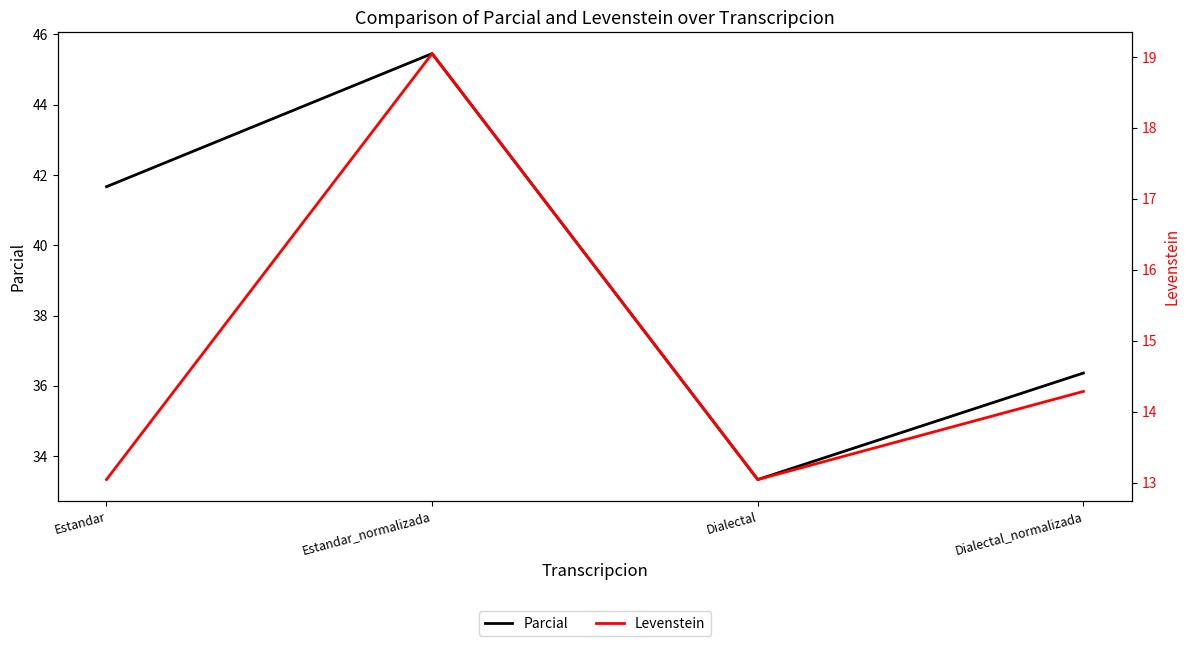

Reading right to left, list all the values displayed in this chart.

Parcial: 36.4	33.3	45.5	41.7
Levenstein: 14.3	13.0	19.0	13.0